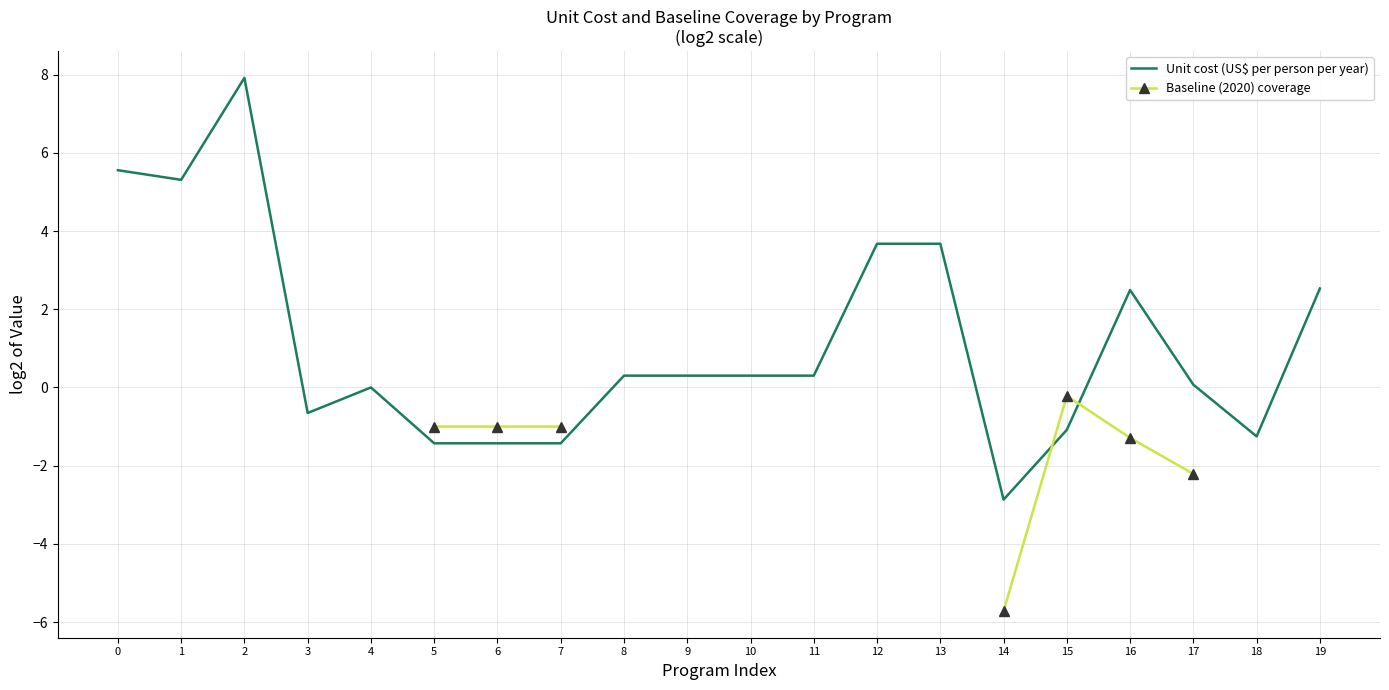

What is the greatest value displayed?

7.9